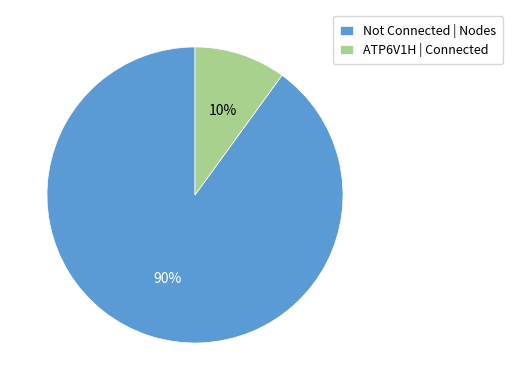

How many slices are in this pie chart?

2